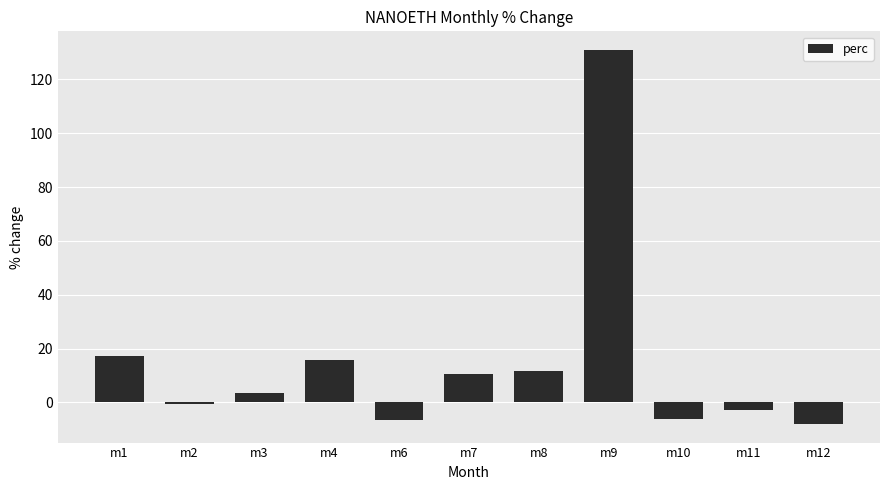

How many data points does each series have?

11